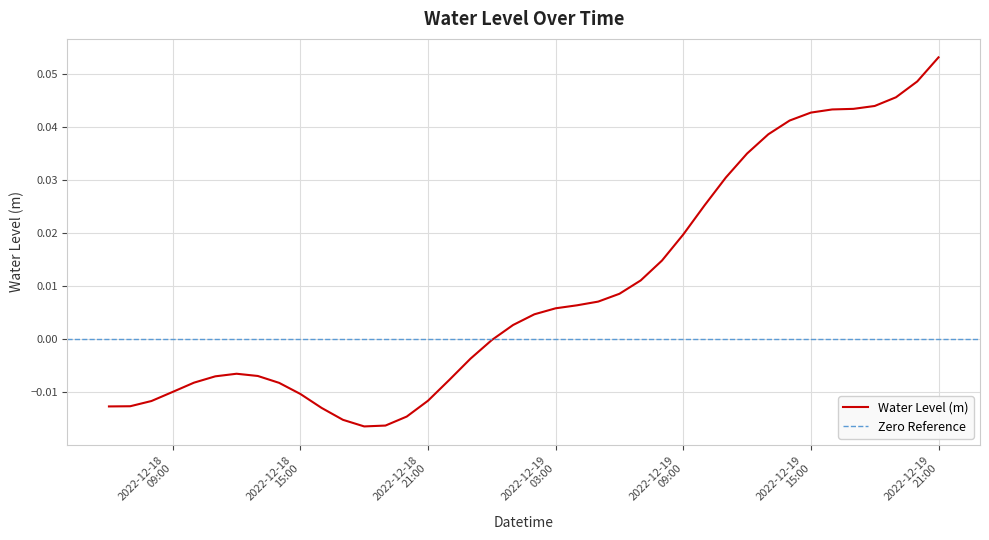

True or false: the data shows -0.0 at 2022-12-18 10:00:00.

False